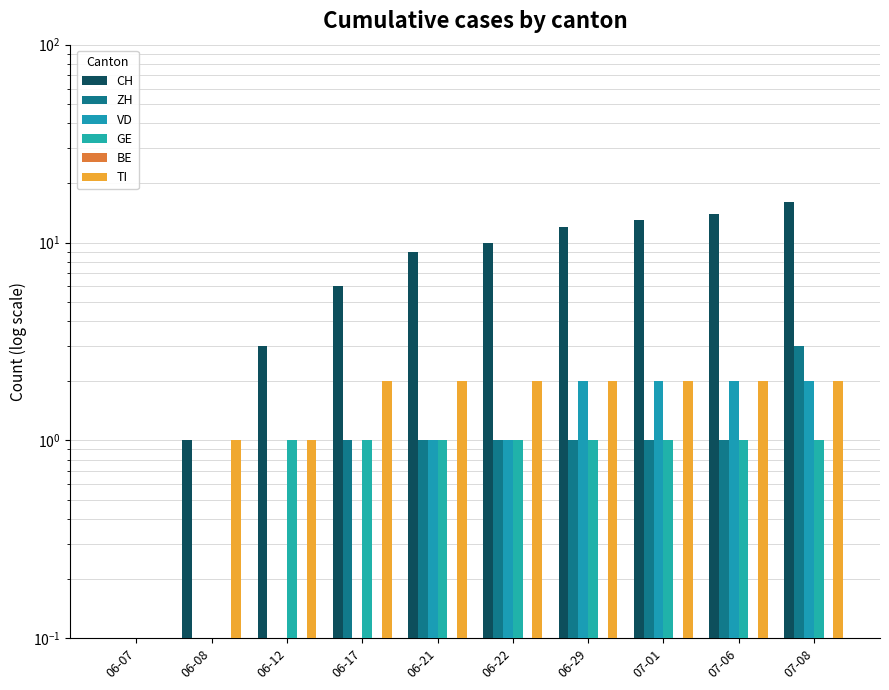

What is the label of the 2nd bar from the right?

07-06